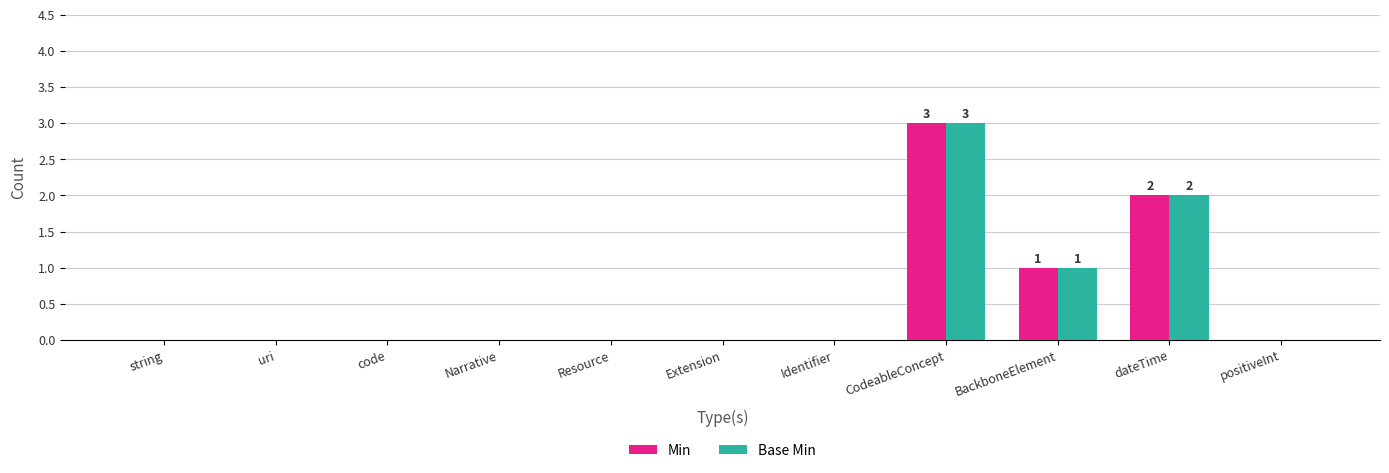

Reading left to right, what are all the values shown in this chart?

Min: 0	0	0	0	0	0	0	3	1	2	0
Base Min: 0	0	0	0	0	0	0	3	1	2	0